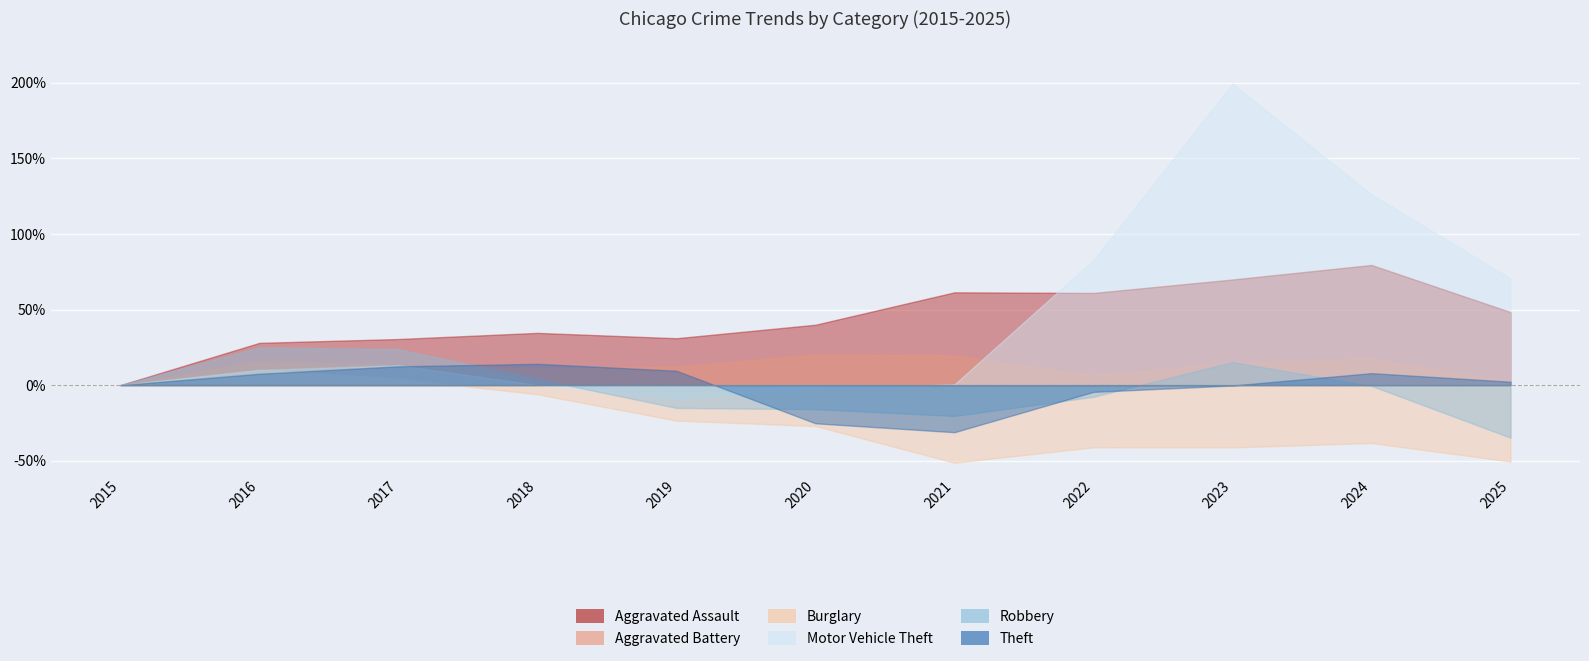

What is the value of the Motor Vehicle Theft point at the 9th from the left?

199.3